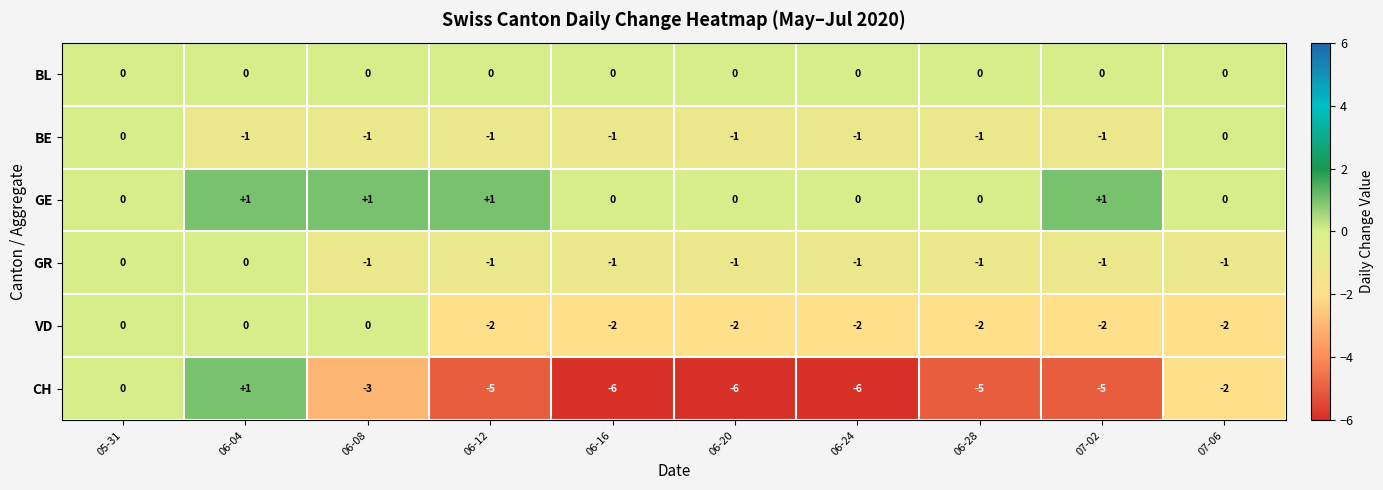

Which series has the largest range (max minus min)?

CH